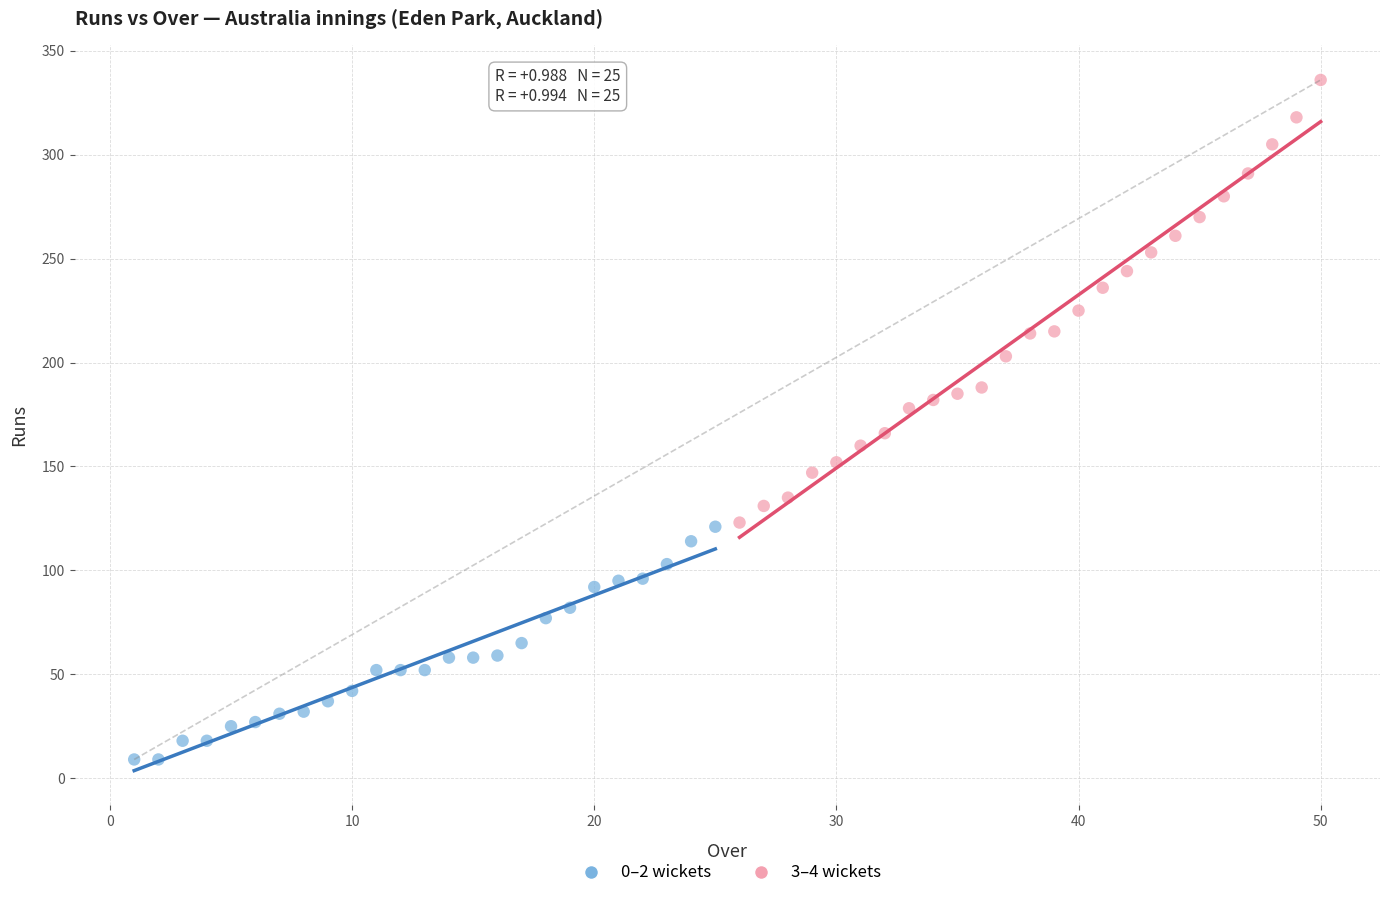

Which series has the widest spread of Y values?

3–4 wickets